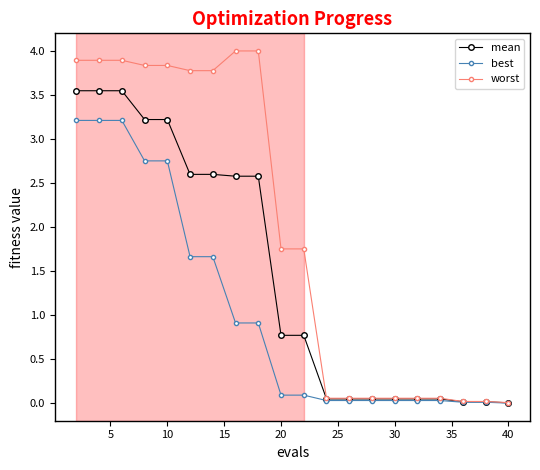

How many data points in worst are above 1?

11